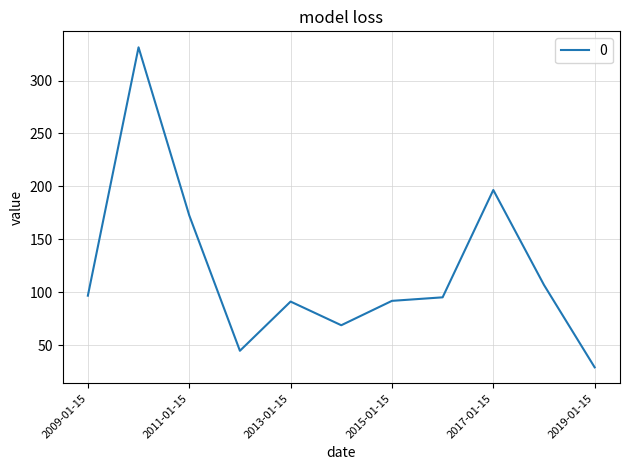

What is the difference between the maximum and minimum values?

302.5